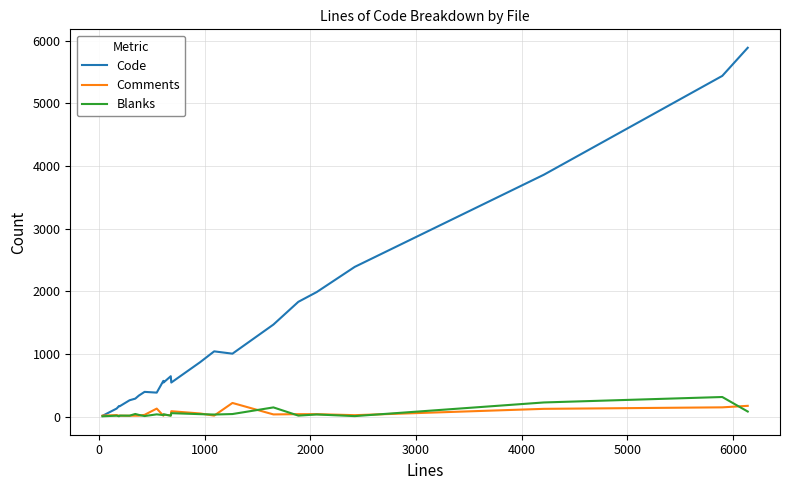

Which series has the largest total across all categories?

Code